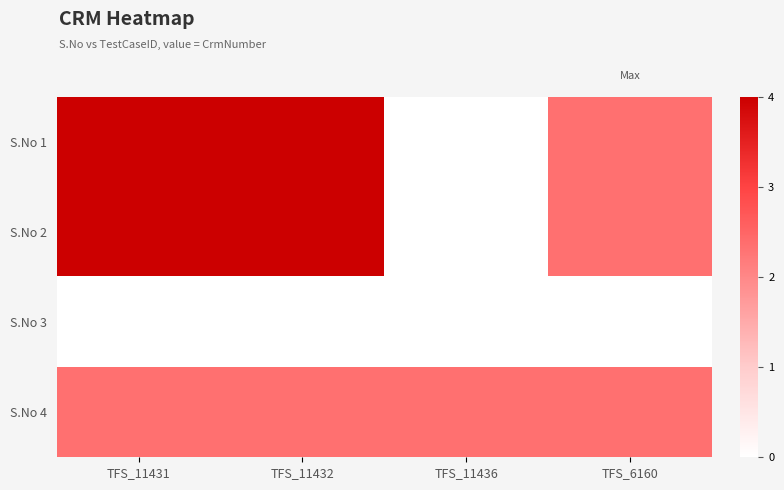

Reading left to right, what are all the values shown in this chart?

S.No 1: TFS_11431=4.0	TFS_11432=4.0	TFS_11436=0.0	TFS_6160=2.4
S.No 2: TFS_11431=4.0	TFS_11432=4.0	TFS_11436=0.0	TFS_6160=2.4
S.No 3: TFS_11431=0.0	TFS_11432=0.0	TFS_11436=0.0	TFS_6160=0.0
S.No 4: TFS_11431=2.4	TFS_11432=2.4	TFS_11436=2.4	TFS_6160=2.4